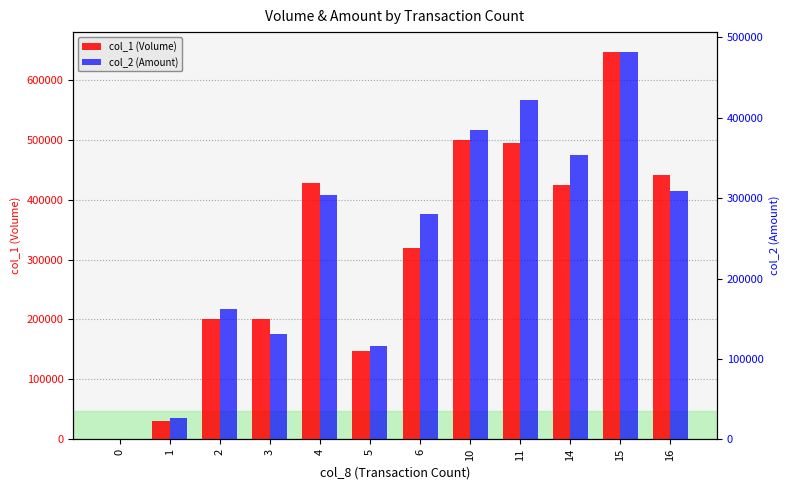

The value of col_2 (Amount) at 0 is 0. True or false?

True